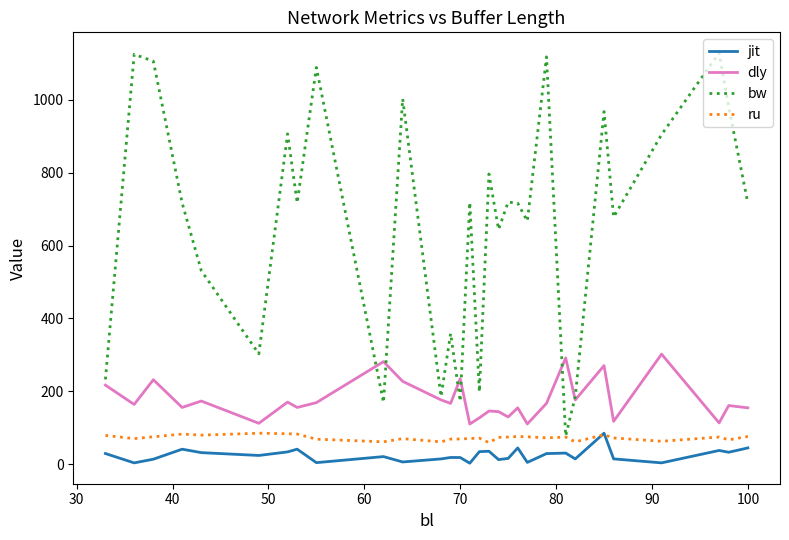

Which series has the largest range (max minus min)?

bw